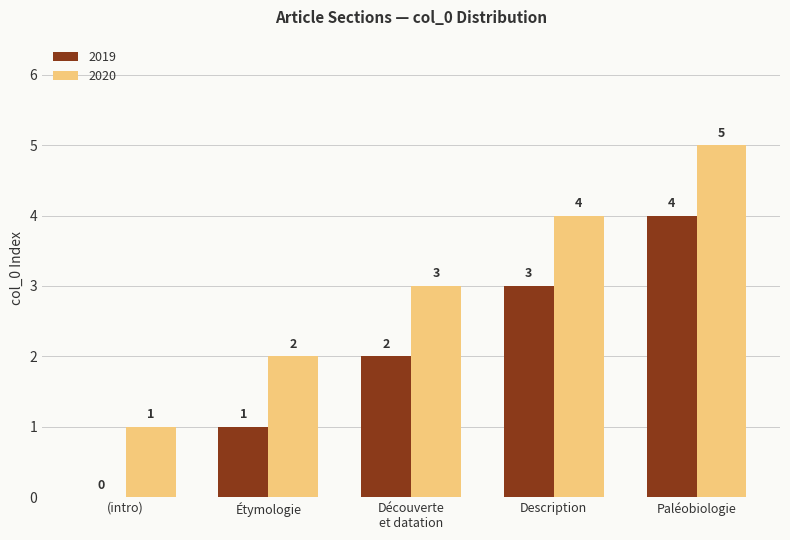

What is the approximate value of 2020 at Description?

4